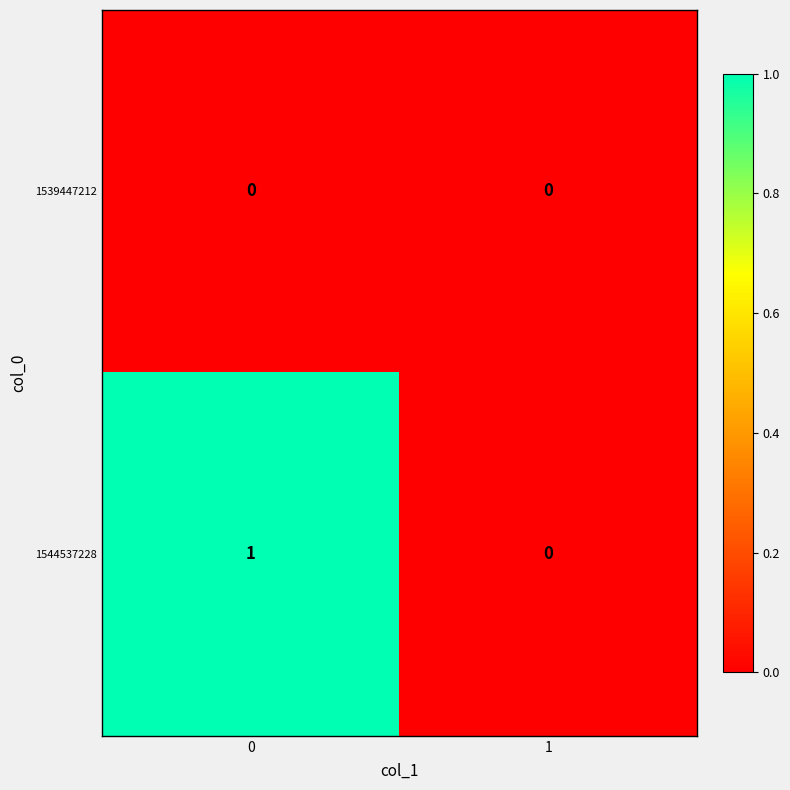

Rank the series by their maximum value, from lowest to highest.

1539447212, 1544537228